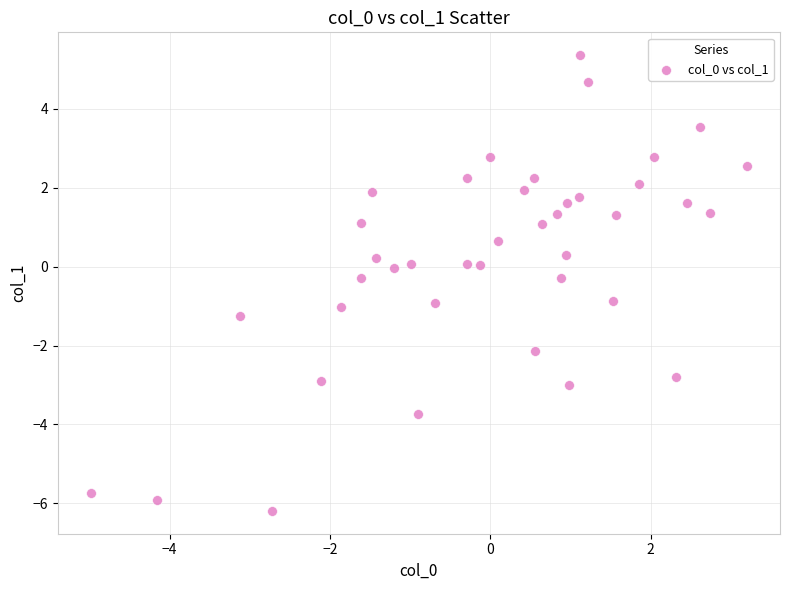

What is the range of Y values (max minus min)?

11.6